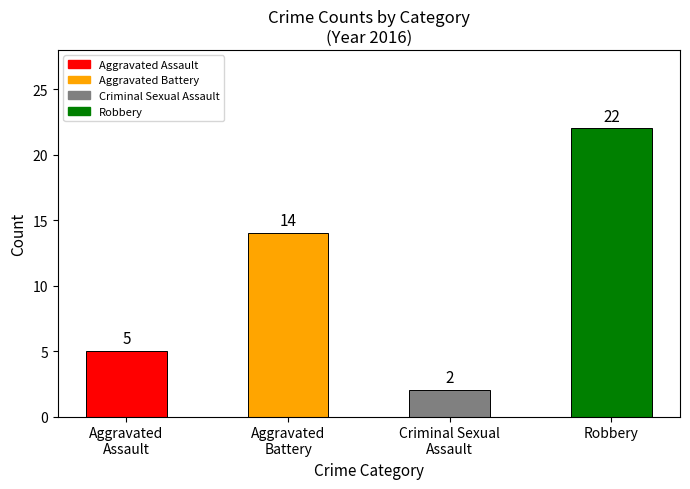

Which label corresponds to the largest value in the chart?

Robbery